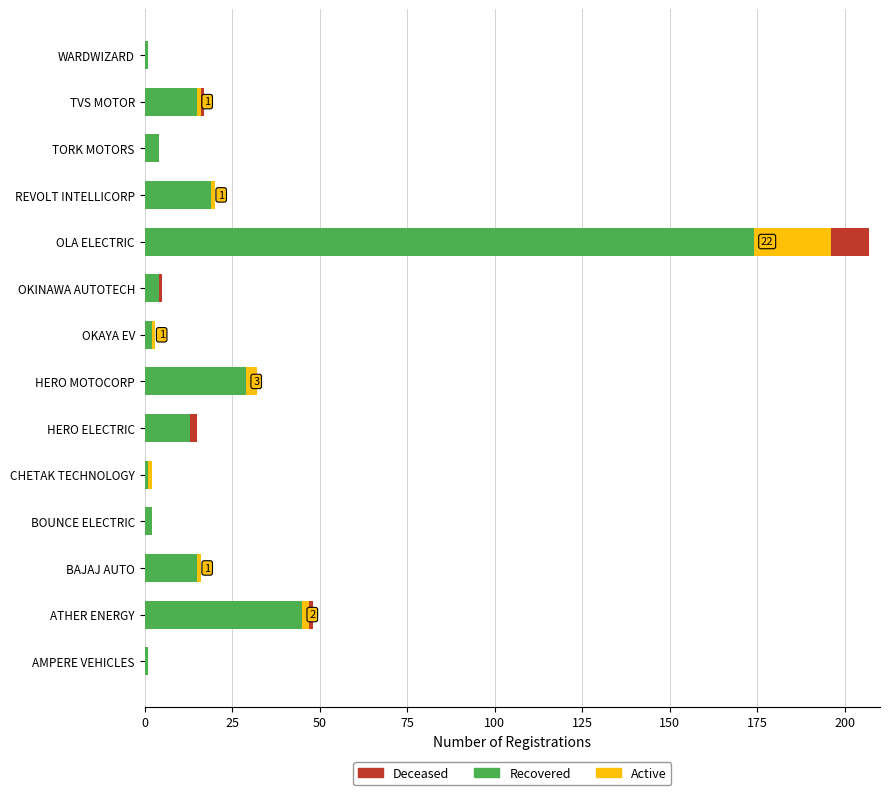

What is the maximum value for Recovered?

174